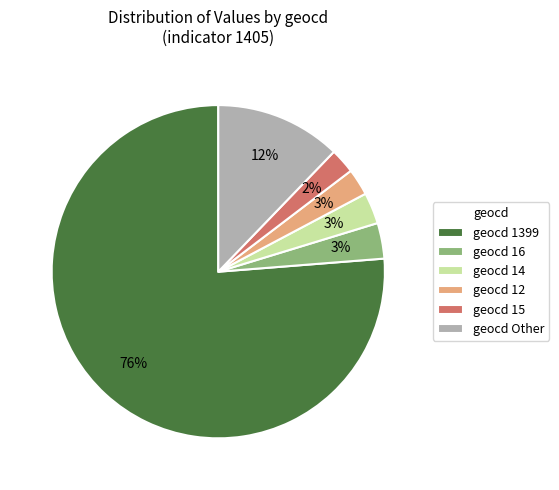

Which slice is the largest?

geocd 1399